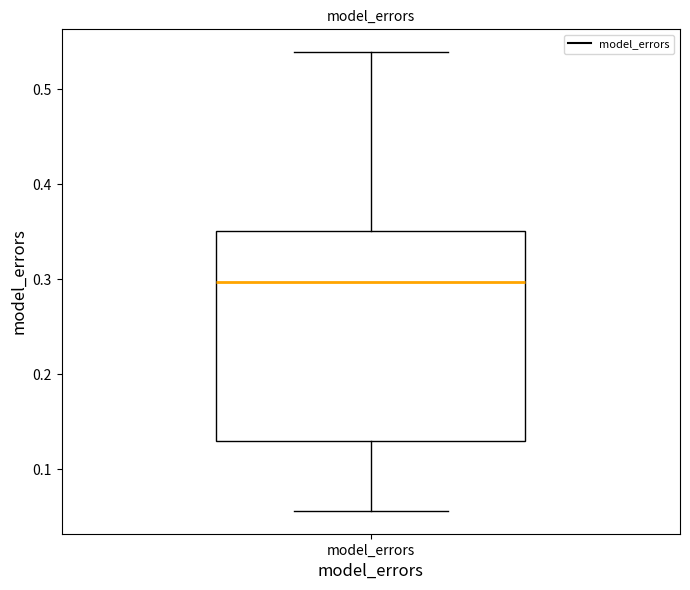

Transcribe this box plot: give where the median line is, the range the box spans, and where the two whiskers end, as read against the y-axis. The values are not printed on the chart, so give them approximately, as read against the axis.

median 0.30, box 0.13 to 0.35, whiskers 0.06 to 0.54